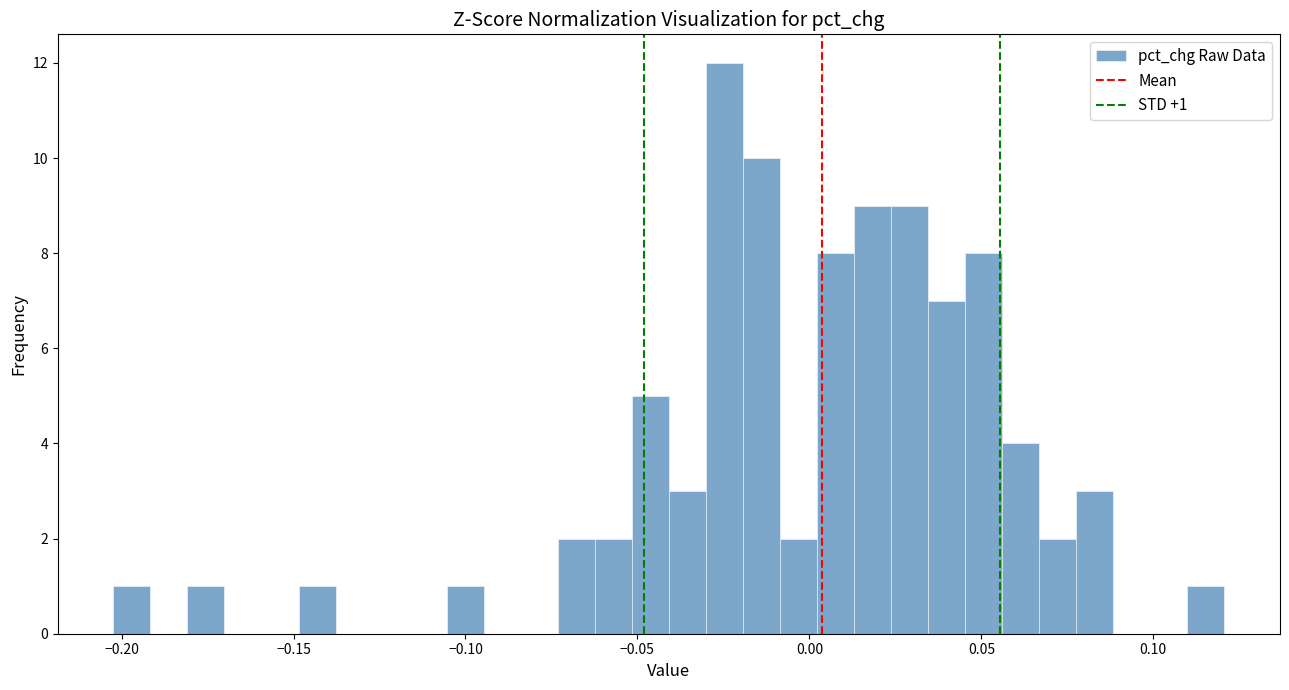

Around what value on the x-axis is the tallest bar? Give the approximate position of its centre, as read against the axis.

-0.025